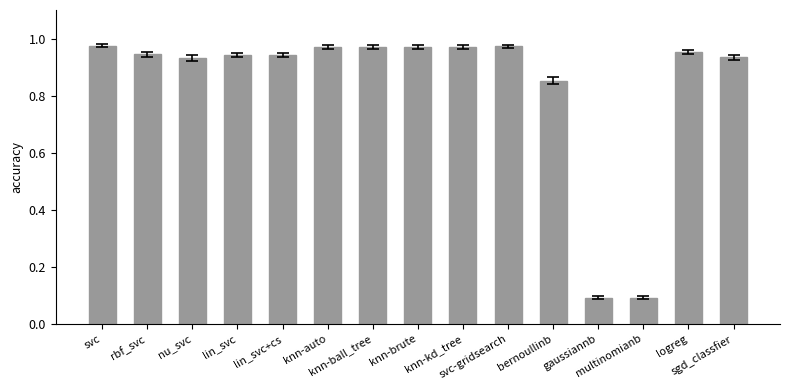

What is the minimum value shown in the chart?

0.1